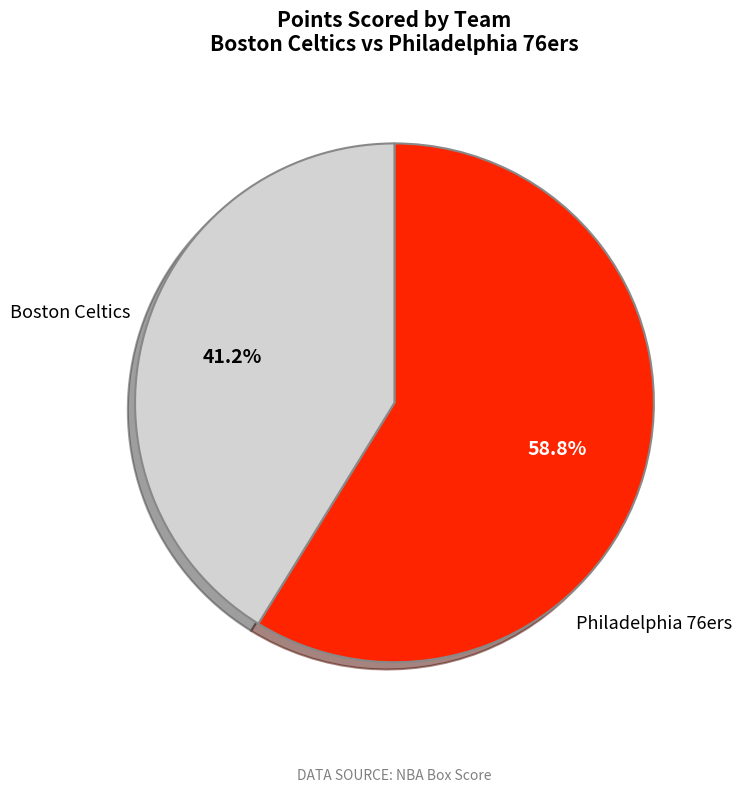

How many slices are in this pie chart?

2